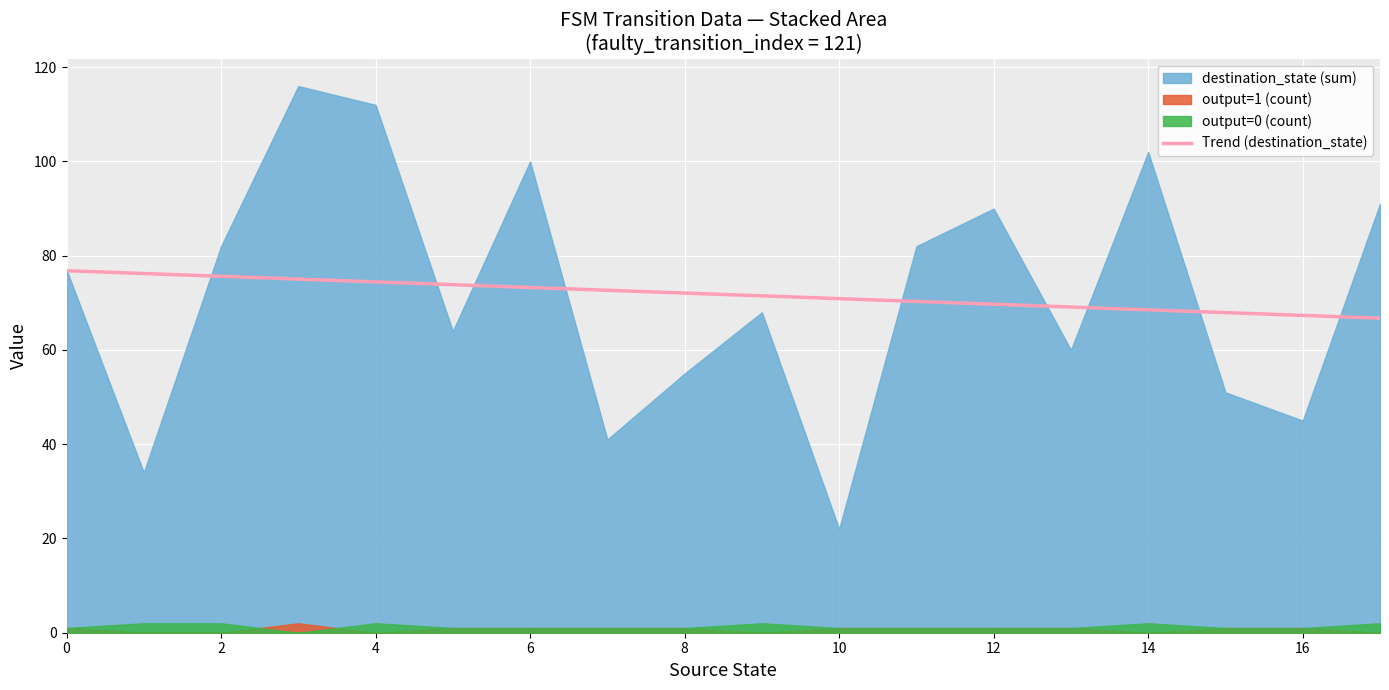

What is the change in value from 10 to 11?

-0.6